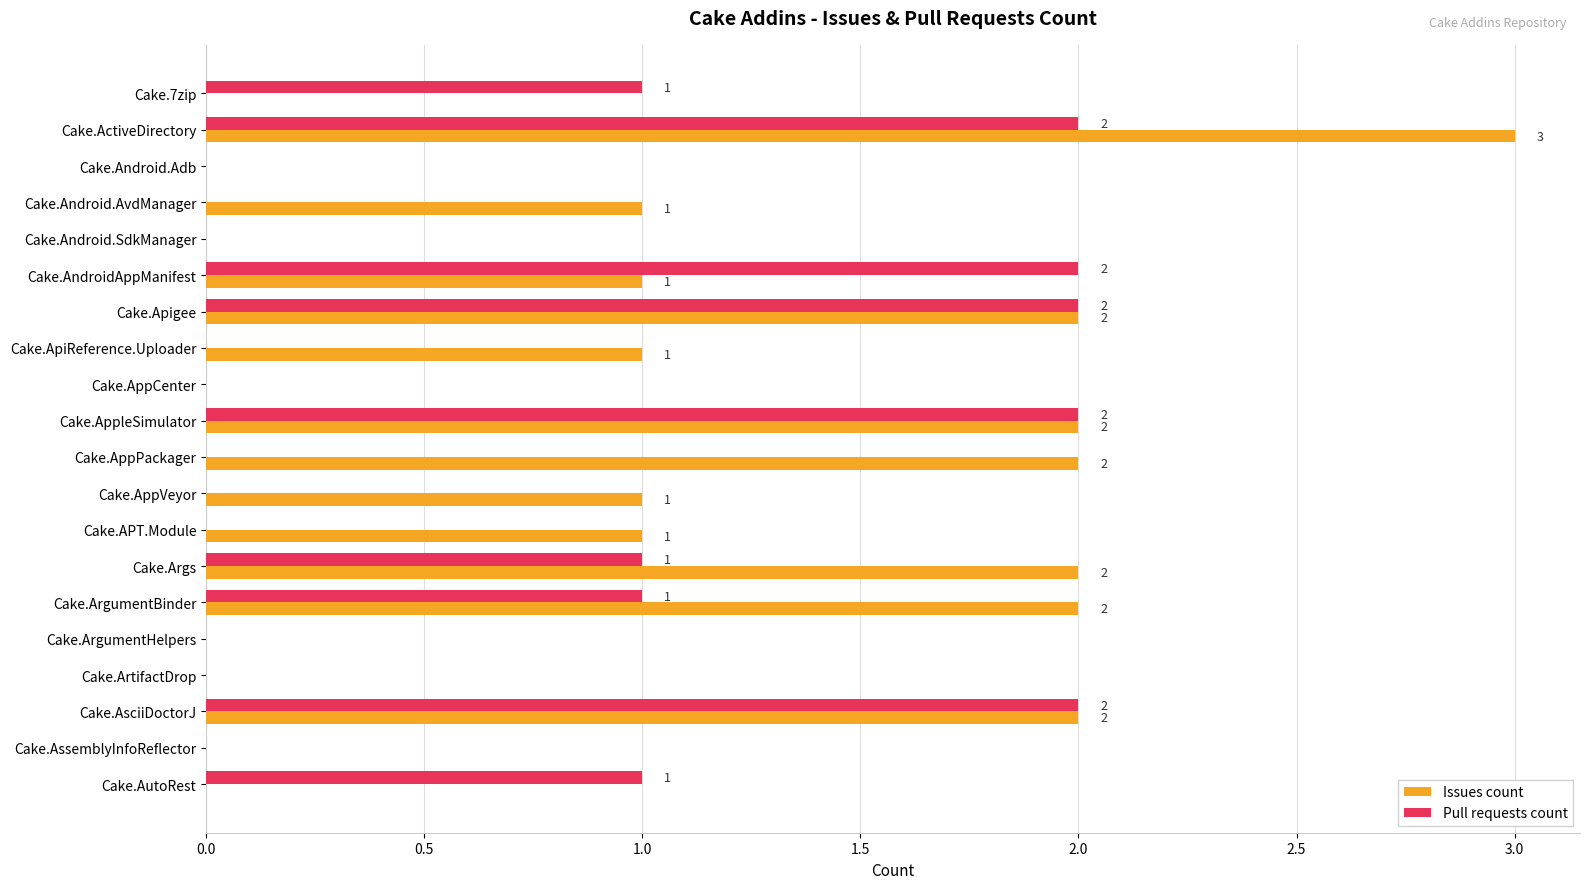

At which category is the sum across all series the highest?

Cake.ActiveDirectory